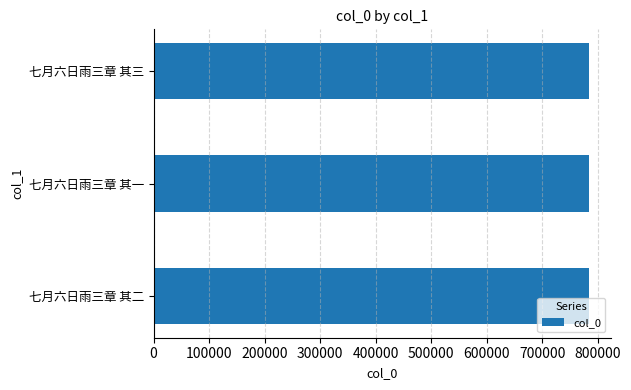

The chart shows a value of 784333 at 七月六日雨三章 其二. True or false?

True